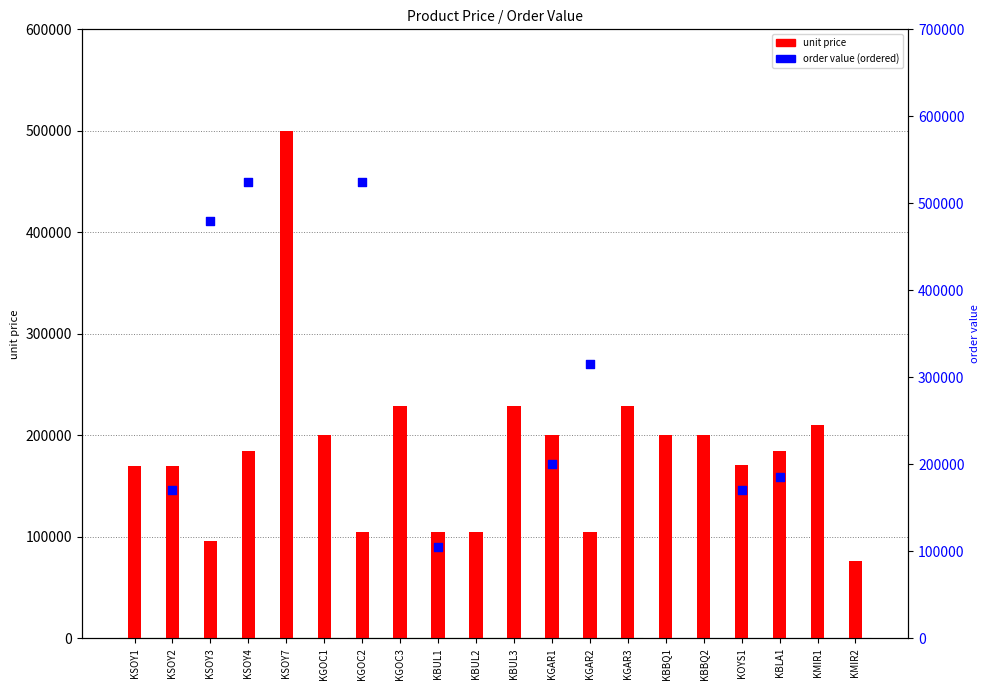

Between KGAR2 and KSOY2, which is larger?

KSOY2